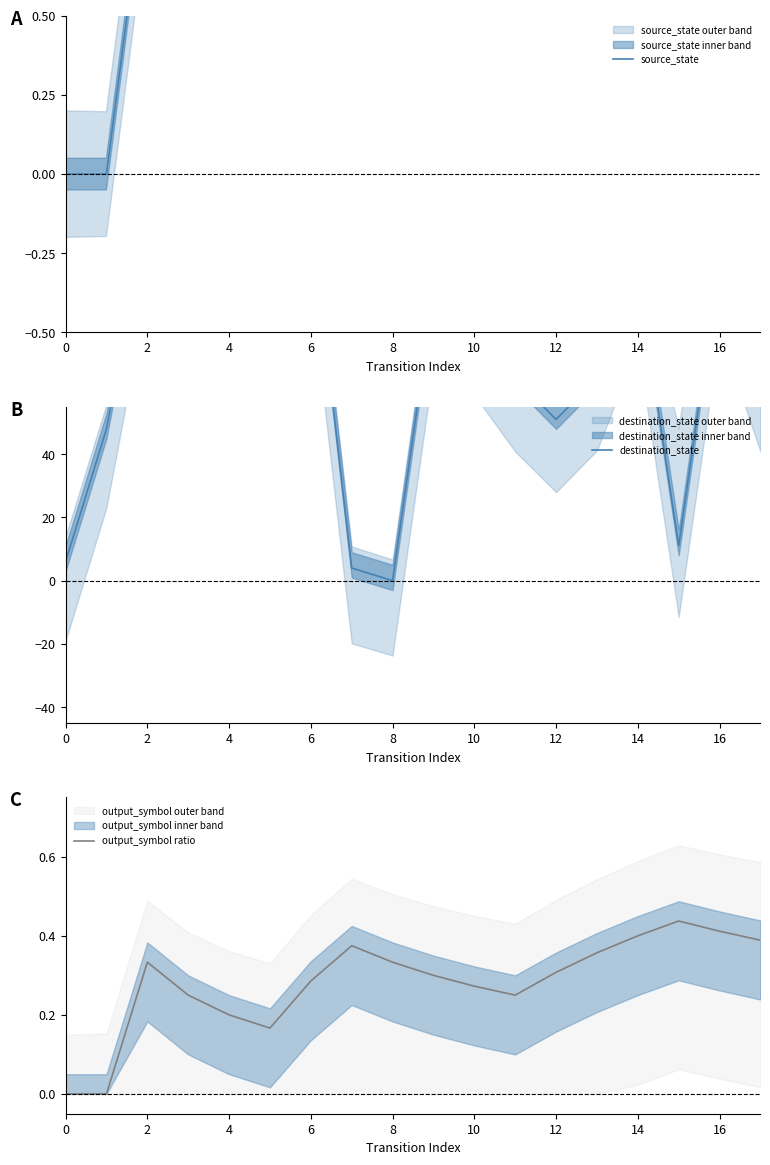

What are all the series names shown in the legend?

source_state, destination_state, output_symbol ratio